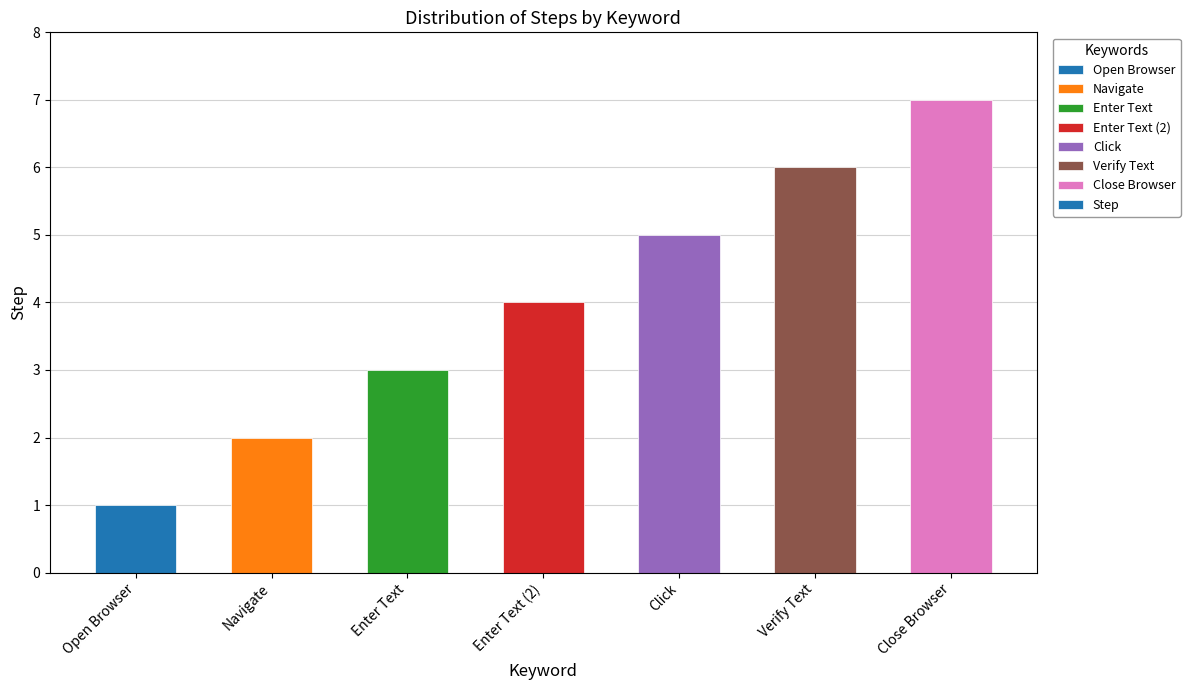

What is the difference between the maximum and second lowest values?

5